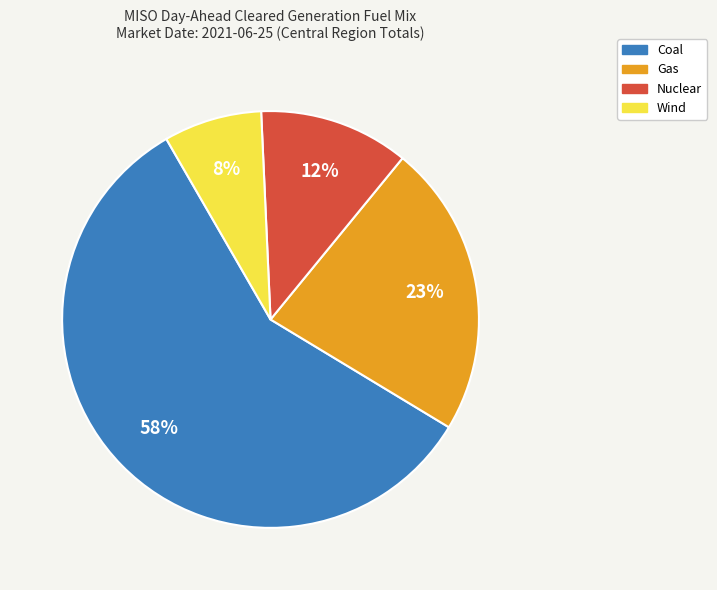

Is there a majority slice in this chart?

Yes